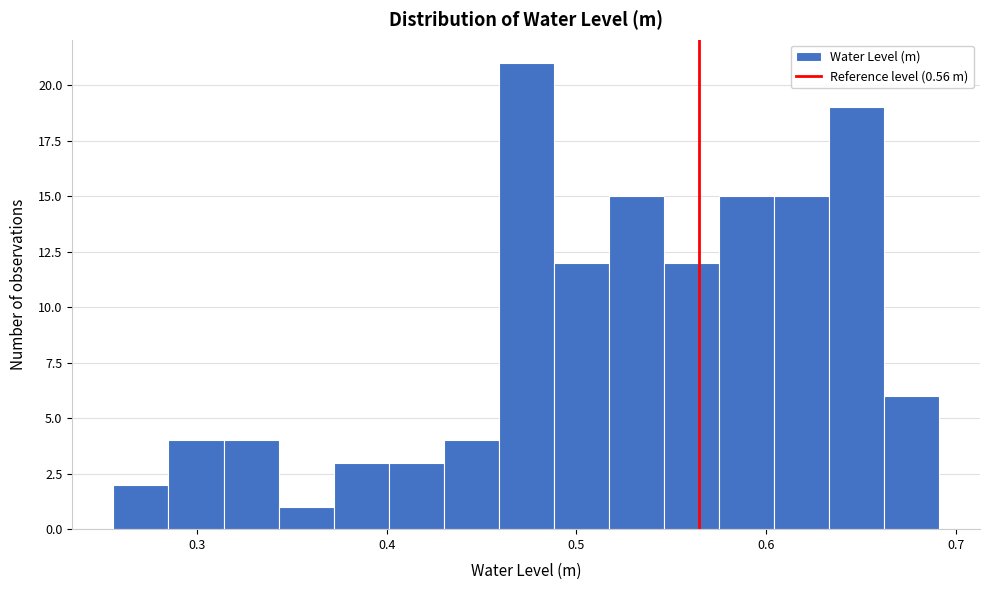

Read against the x-axis, roughly where is the centre of the tallest bar?

0.47